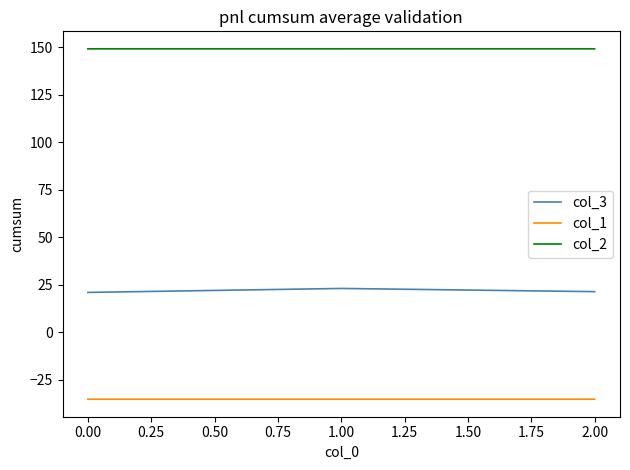

What is the approximate value of col_3 at 0.00?

20.9